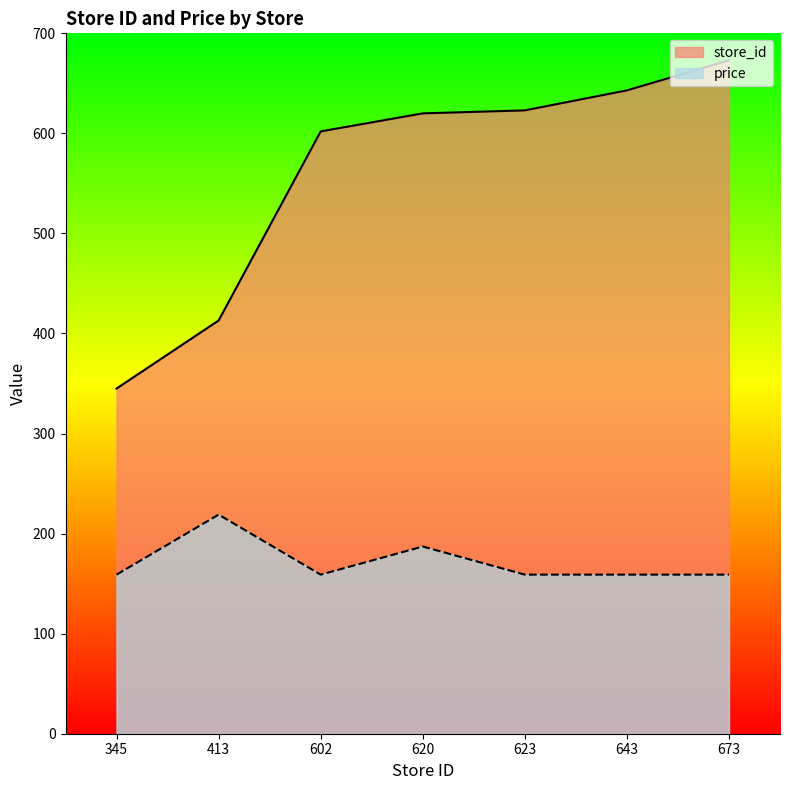

Count the number of categories in the chart.

7